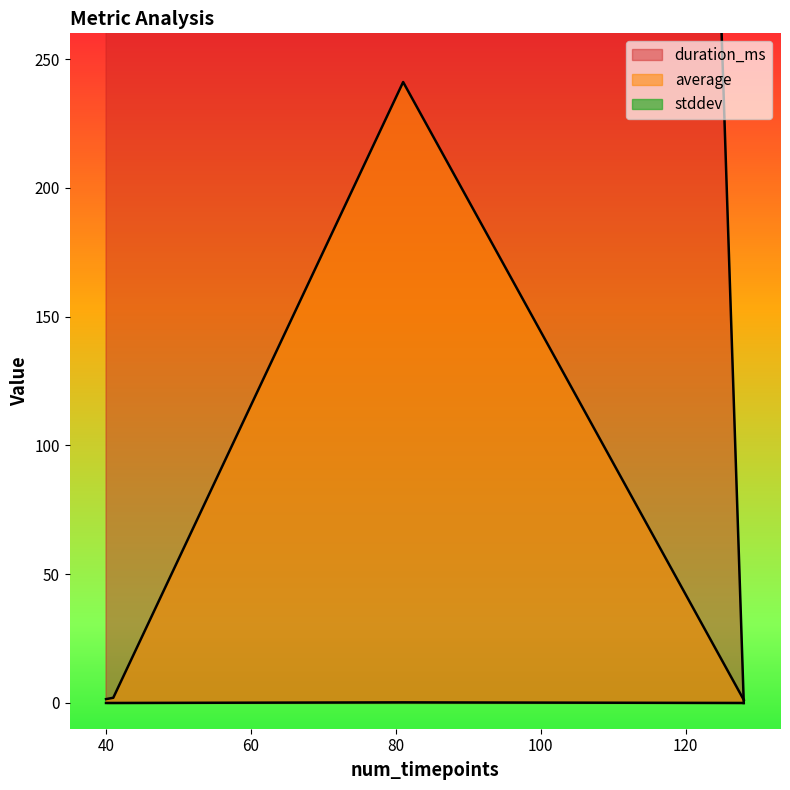

How many interior local peaks does the duration_ms series have?

1